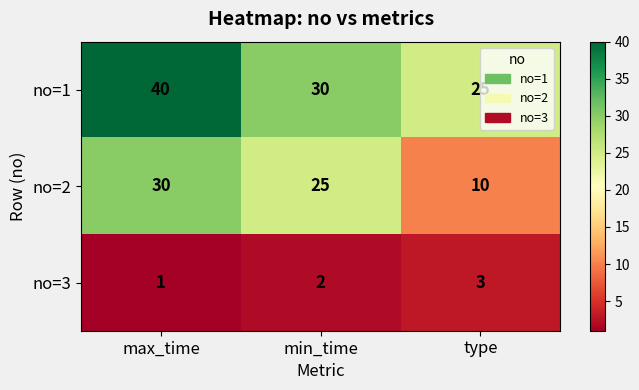

What is the spread (max minus min) of values at type?

22